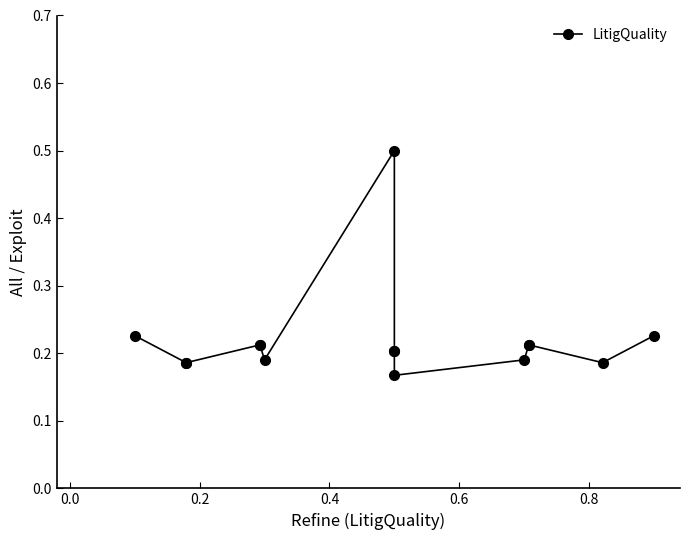

True or false: the data has more than 1 interior local peaks.

True